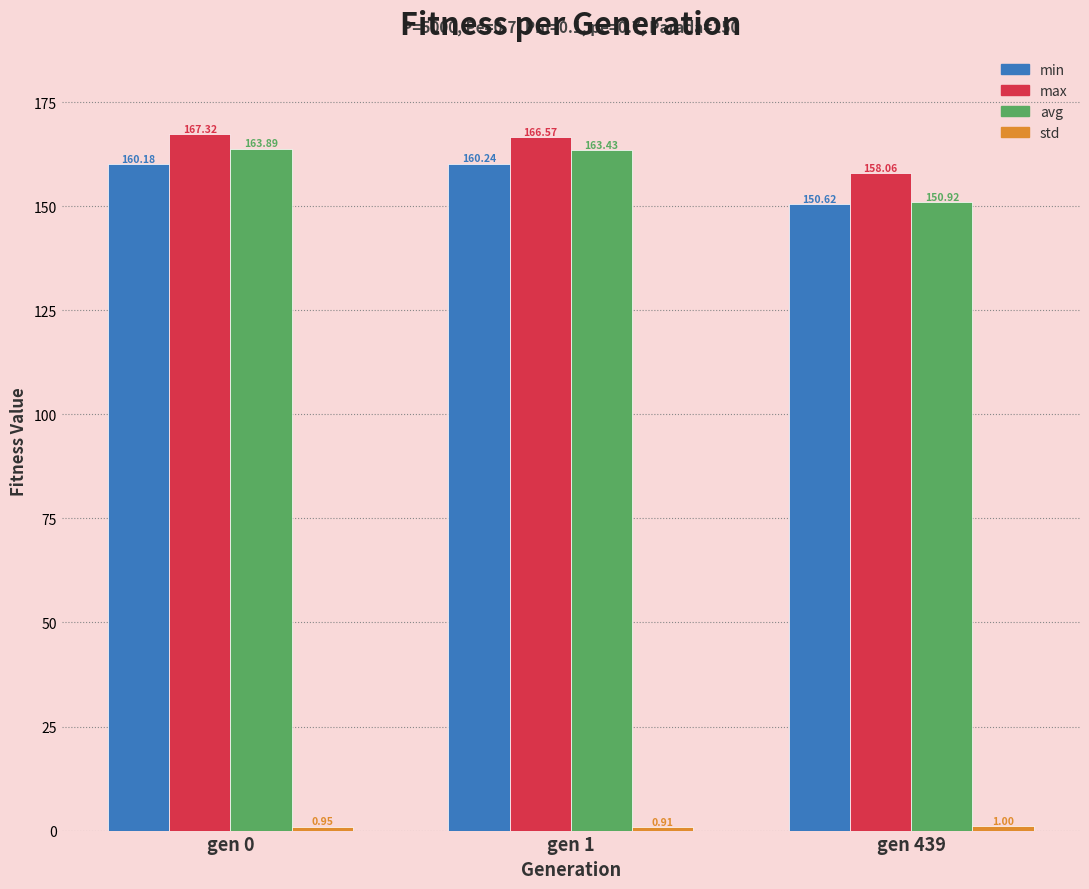

Between gen 0 and gen 1, which series saw the biggest shift?

max